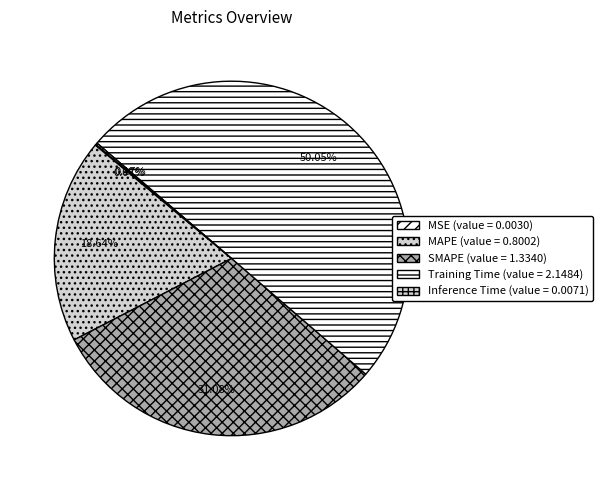

Which category has the smallest portion of the pie?

MSE